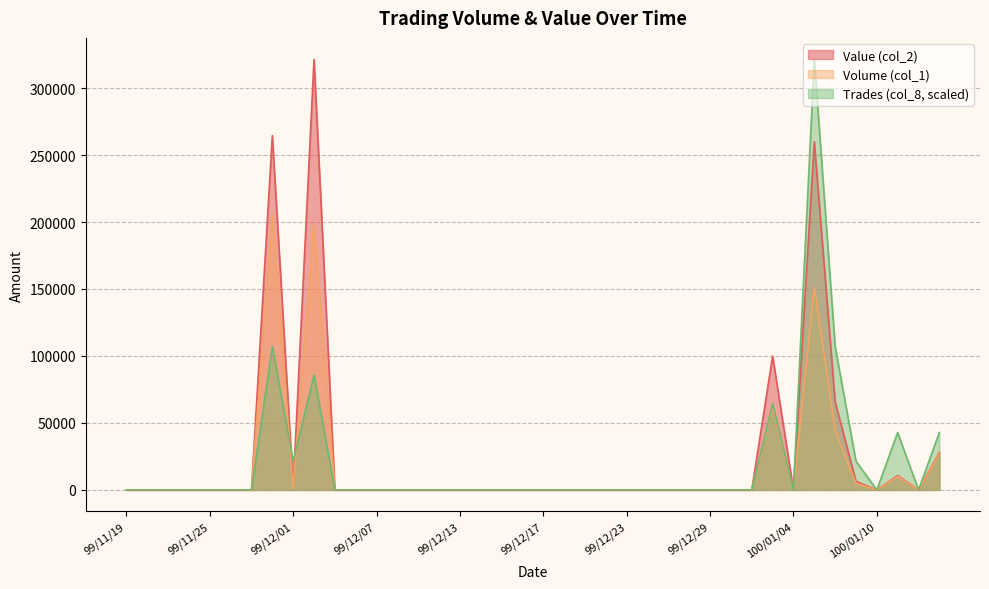

What is the average value of the Value (col_2) series?

26451